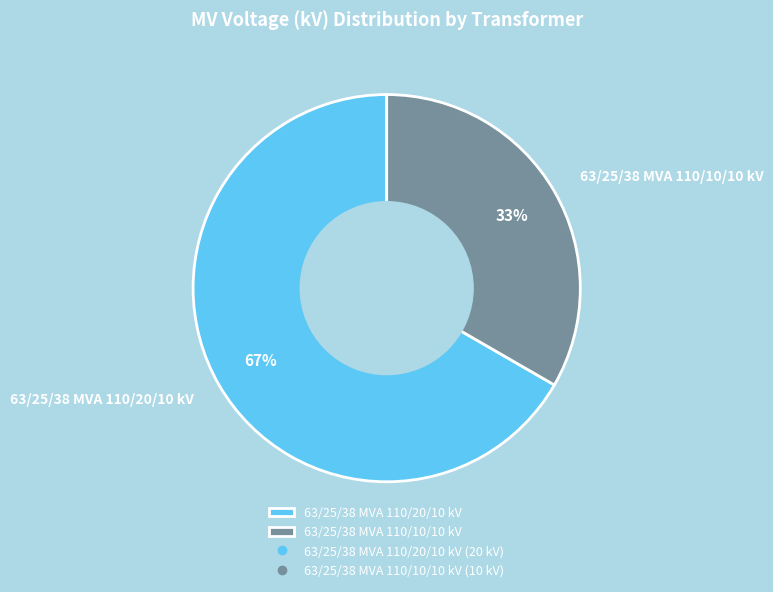

To the nearest percent, what is the combined percentage of 63/25/38 MVA 110/20/10 kV and 63/25/38 MVA 110/10/10 kV?

100%